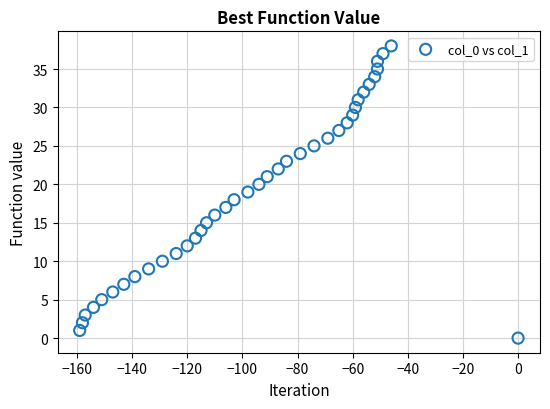

What is the range of X values (max minus min)?

159